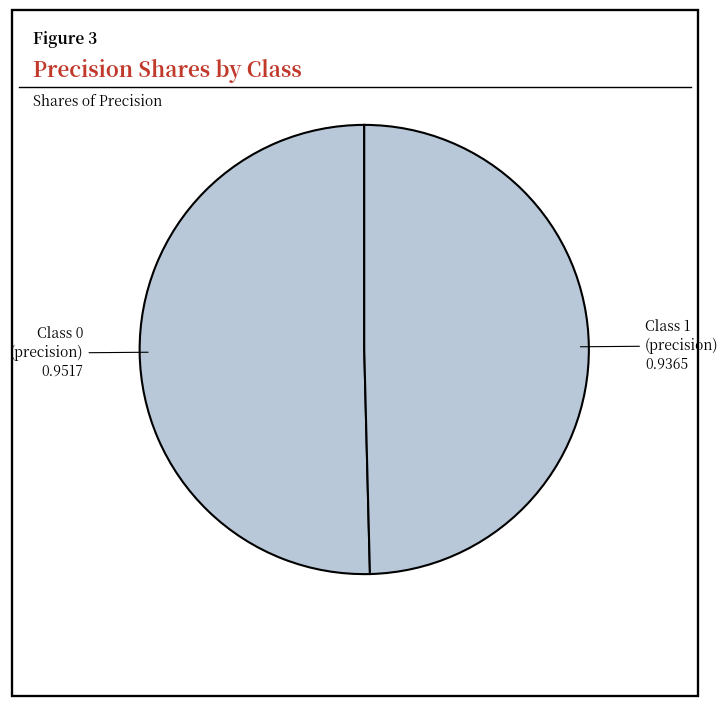

To the nearest percent, what is the difference between the largest and smallest slice percentages?

1%